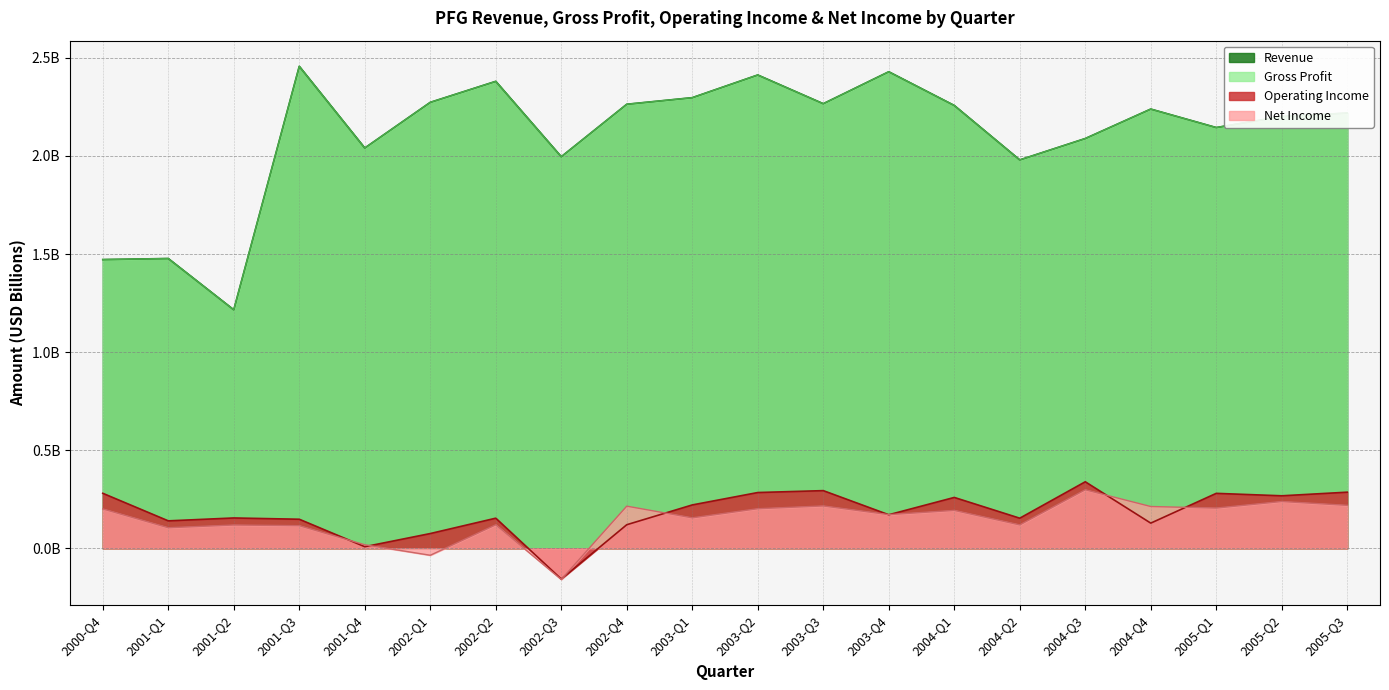

At how many categories does at least one series exceed 0?

20